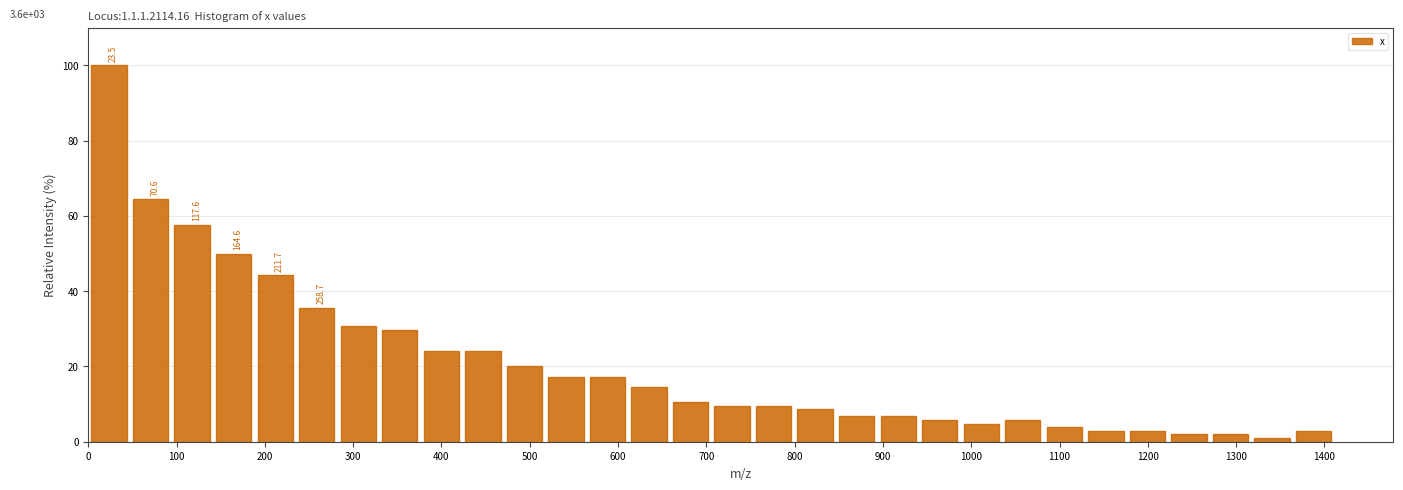

Over which range of the x-axis is the bar tallest?

0 to 50